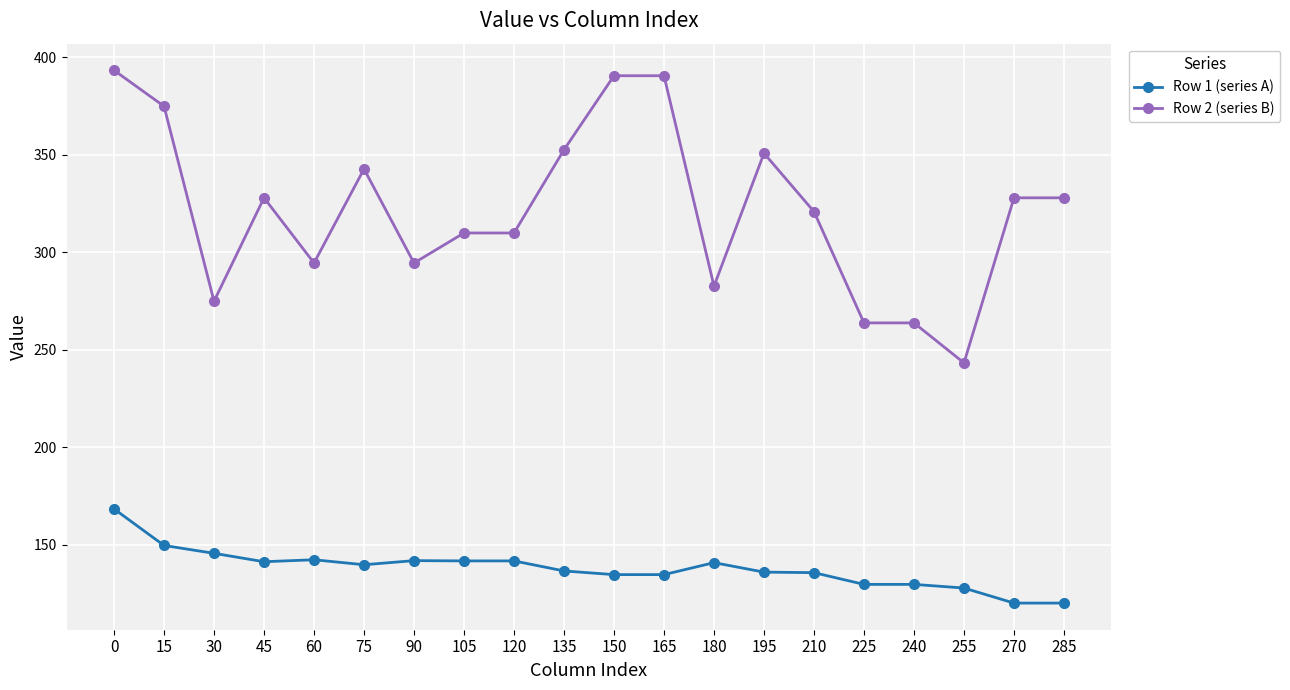

List the series in order of their peak value, lowest first.

Row 1 (series A), Row 2 (series B)